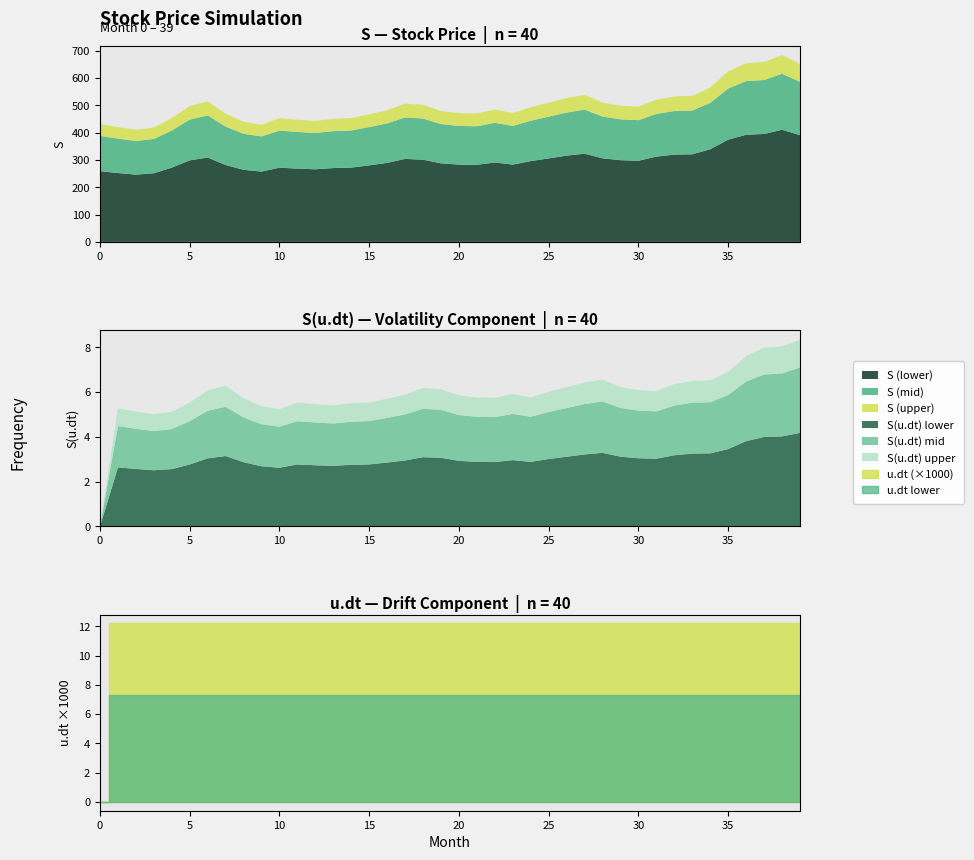

The S series shows 741.7 at 15. True or false?

False